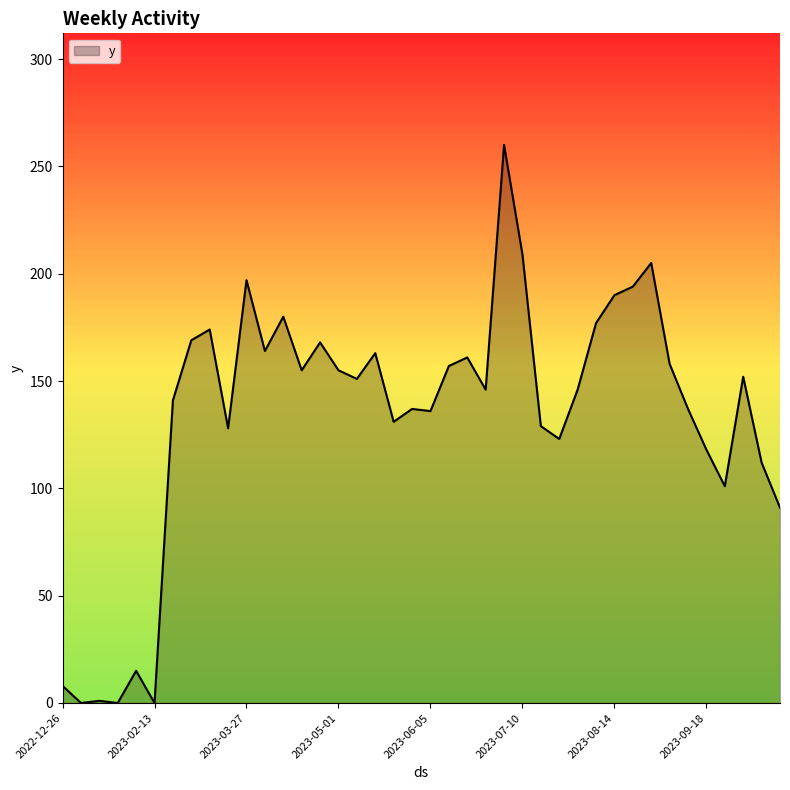

What is the maximum value shown in the chart?

260